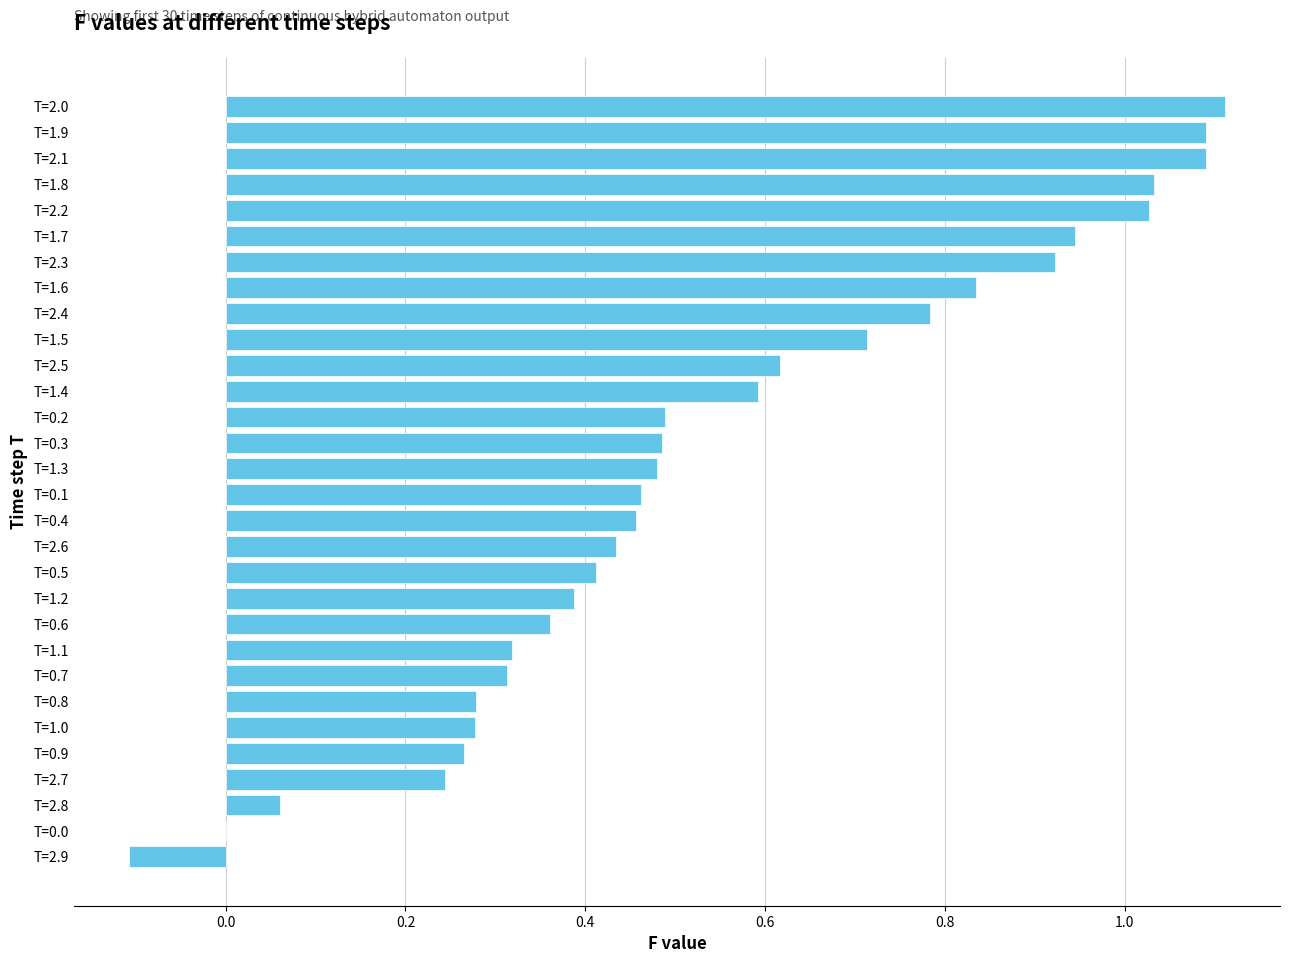

Is it true that the value at T=1.9 is 0.5?

False